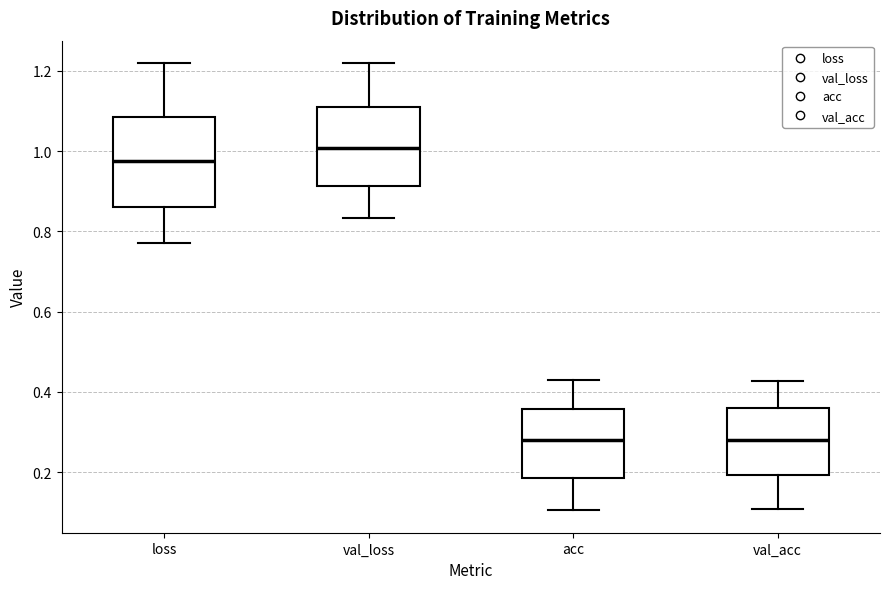

Where does the median line of the box for acc sit on the y-axis? The values are not printed on the chart, so give them approximately, as read against the axis.

0.28